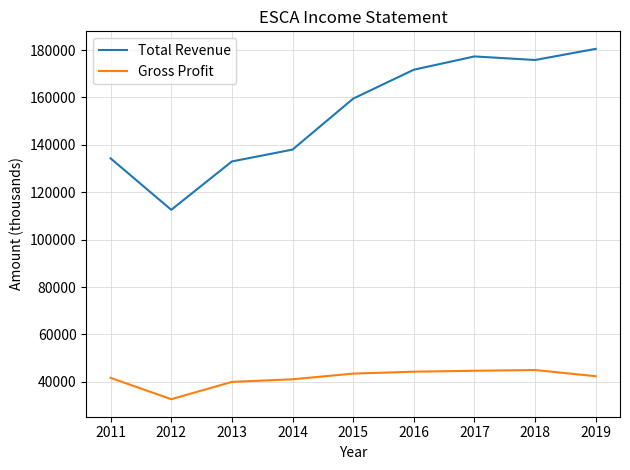

What is the sum of the Gross Profit values at 2016 and 2018?

89300